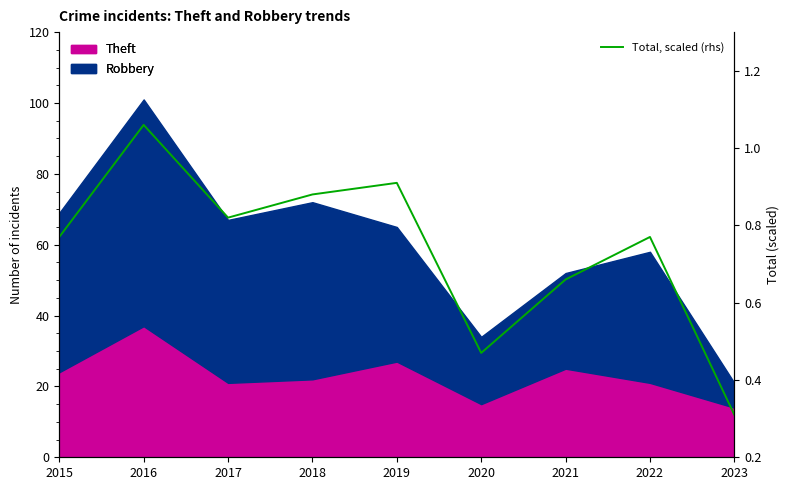

What is the change in value from 2021 to 2023?

-0.4